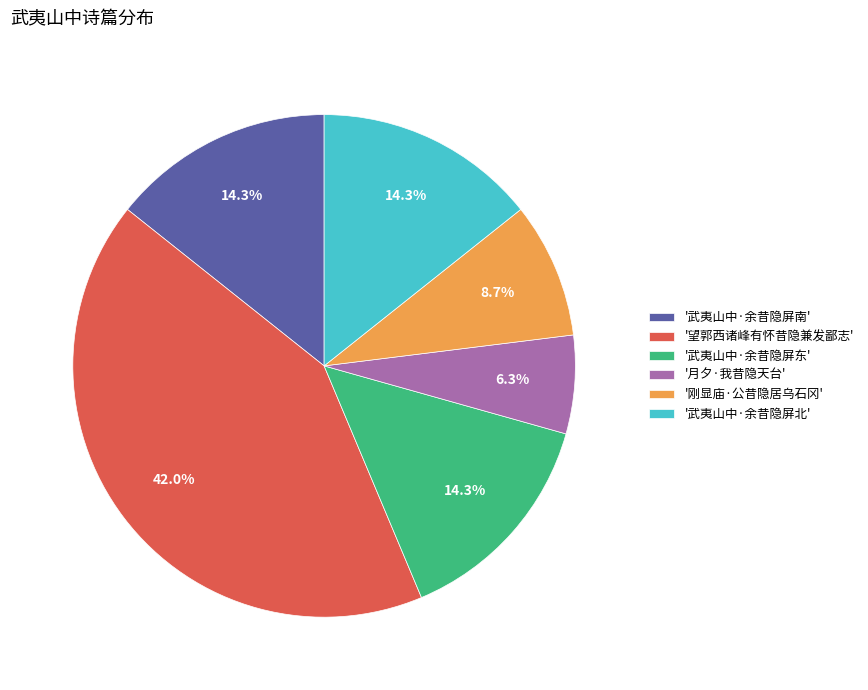

Does any single category account for the majority?

No